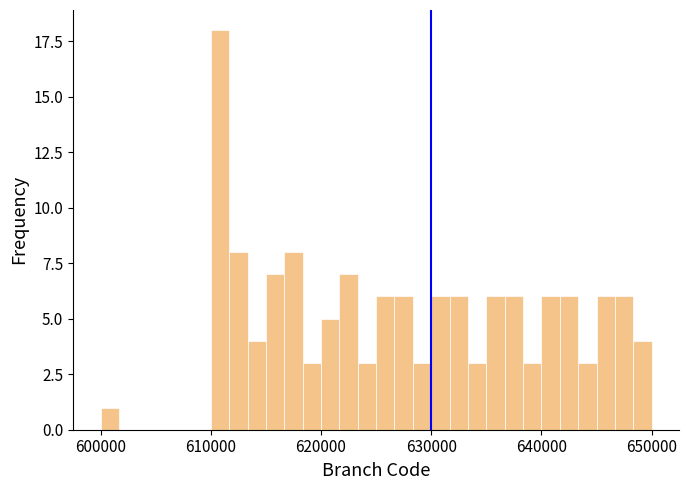

Read against the x-axis, roughly where is the centre of the tallest bar?

611000